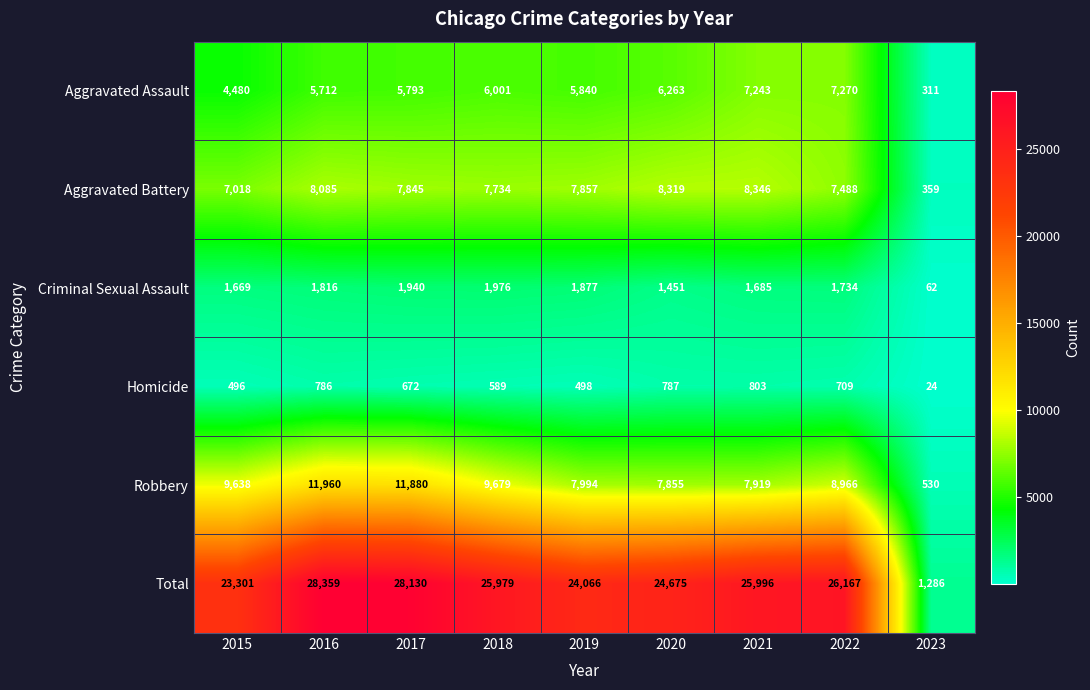

Which series has the largest total across all categories?

Total